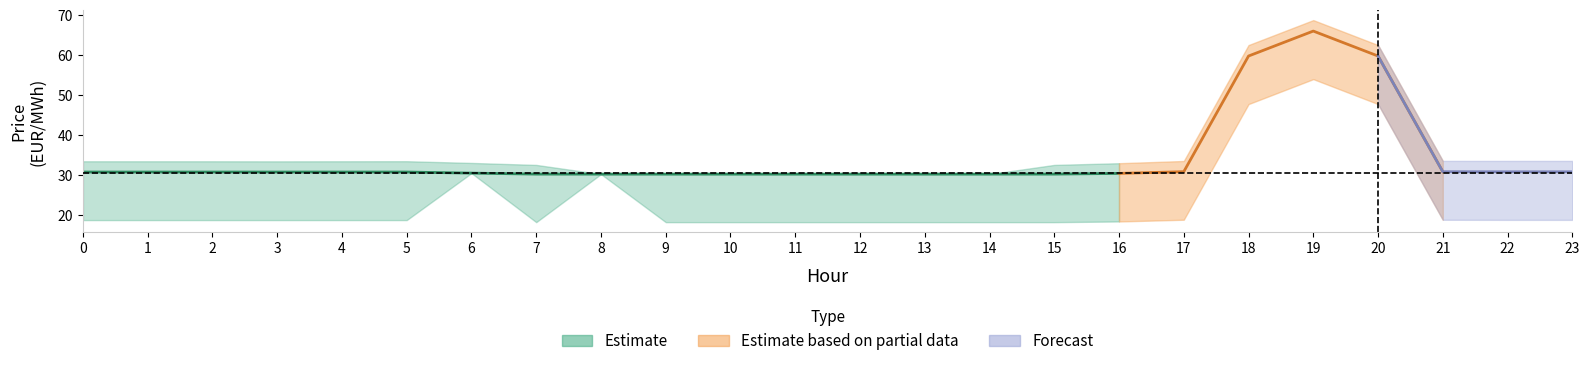

Reading right to left, list all the values displayed in this chart.

pr_e: 30.8	30.8	30.9	59.8	66.0	59.8	30.9	30.4	30.3	30.3	30.3	30.3	30.3	30.3	30.3	30.3	30.3	30.5	30.8	30.8	30.8	30.8	30.8	30.8
pr_fre_u: 2.7	2.7	2.7	2.7	2.7	2.7	2.7	2.5	2.3	0.0	0.0	0.0	0.0	0.0	0.0	0.0	2.3	2.5	2.7	2.7	2.7	2.7	2.7	2.7
pr_fre_d: 12.0	12.0	12.0	12.0	12.0	12.0	12.0	12.0	12.0	12.0	12.0	12.0	12.0	12.0	12.0	0.0	12.0	0.0	12.0	12.0	12.0	12.0	12.0	12.0